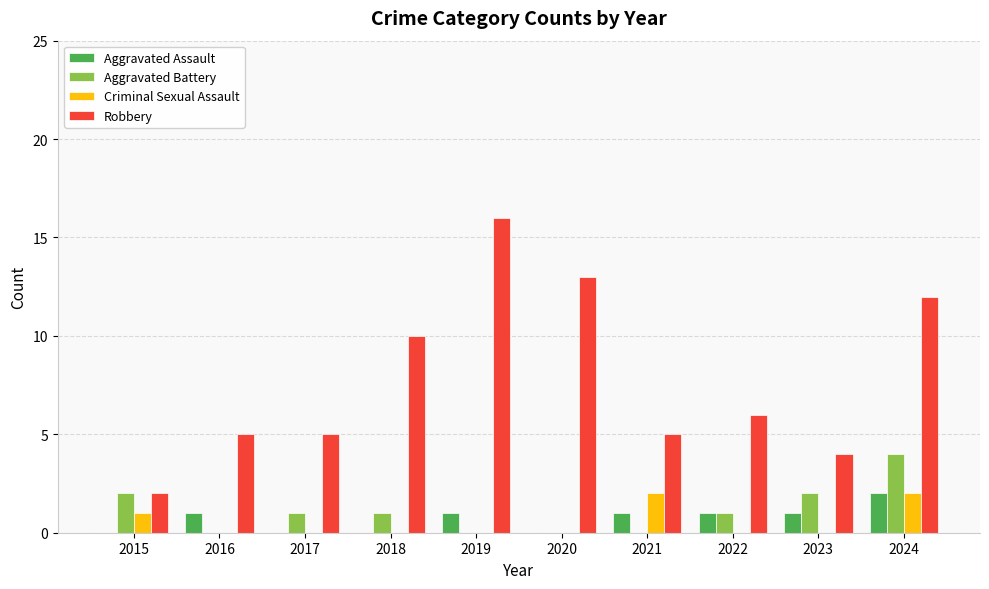

Is it true that Criminal Sexual Assault equals -1 at 2022?

False